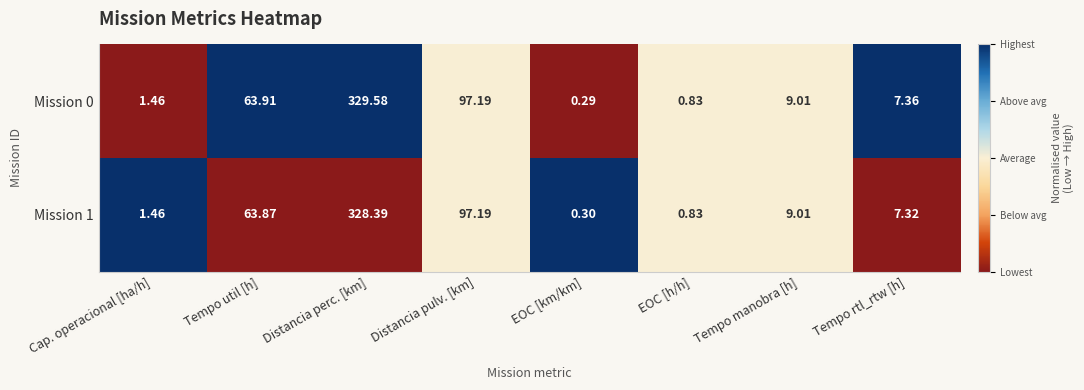

At which category is the sum across all series the highest?

Distancia perc. [km]